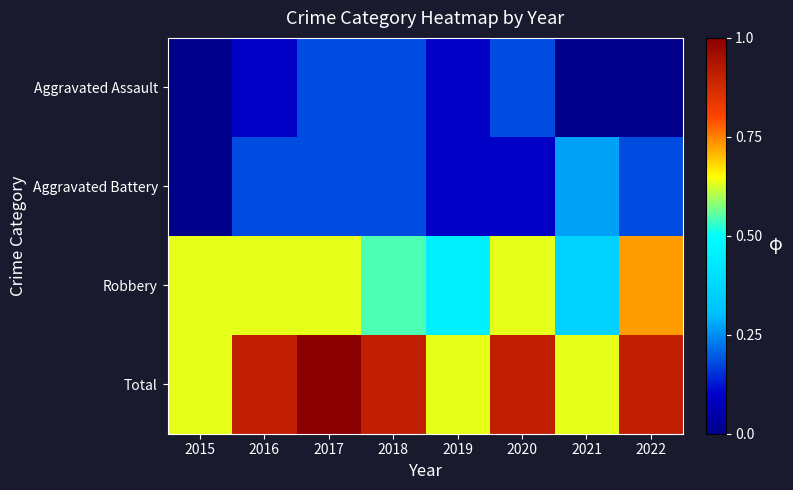

At which category is the sum across all series the highest?

2017